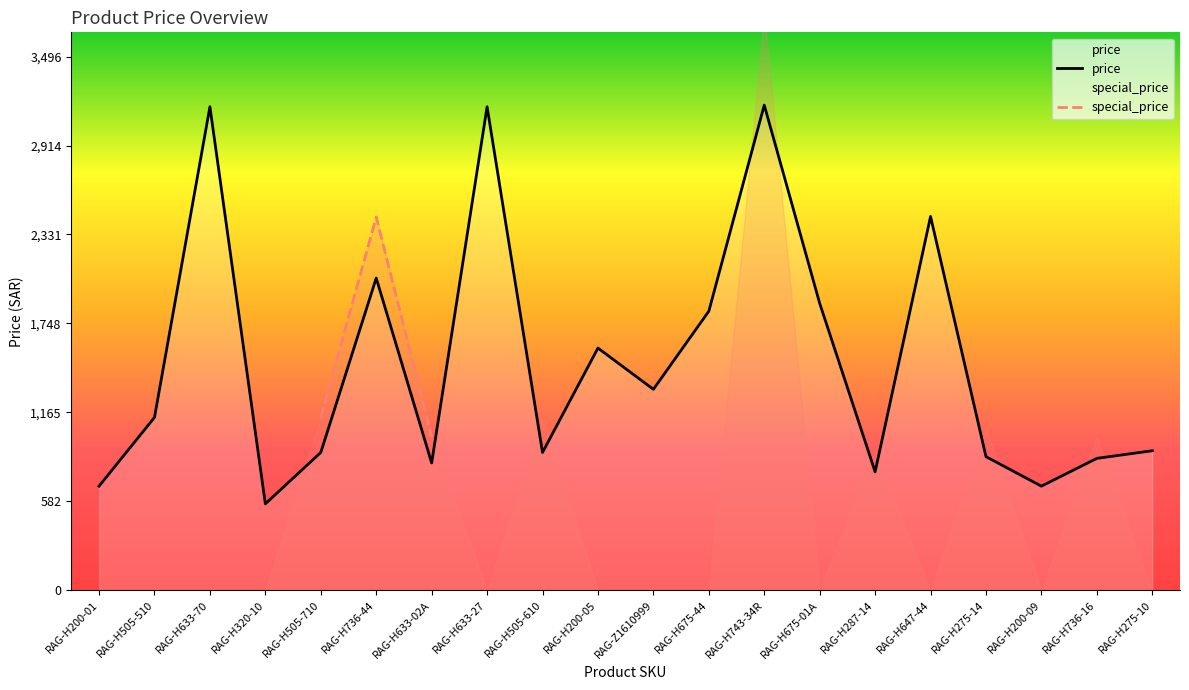

Which category has the lowest value in the price series?

RAG-H320-10